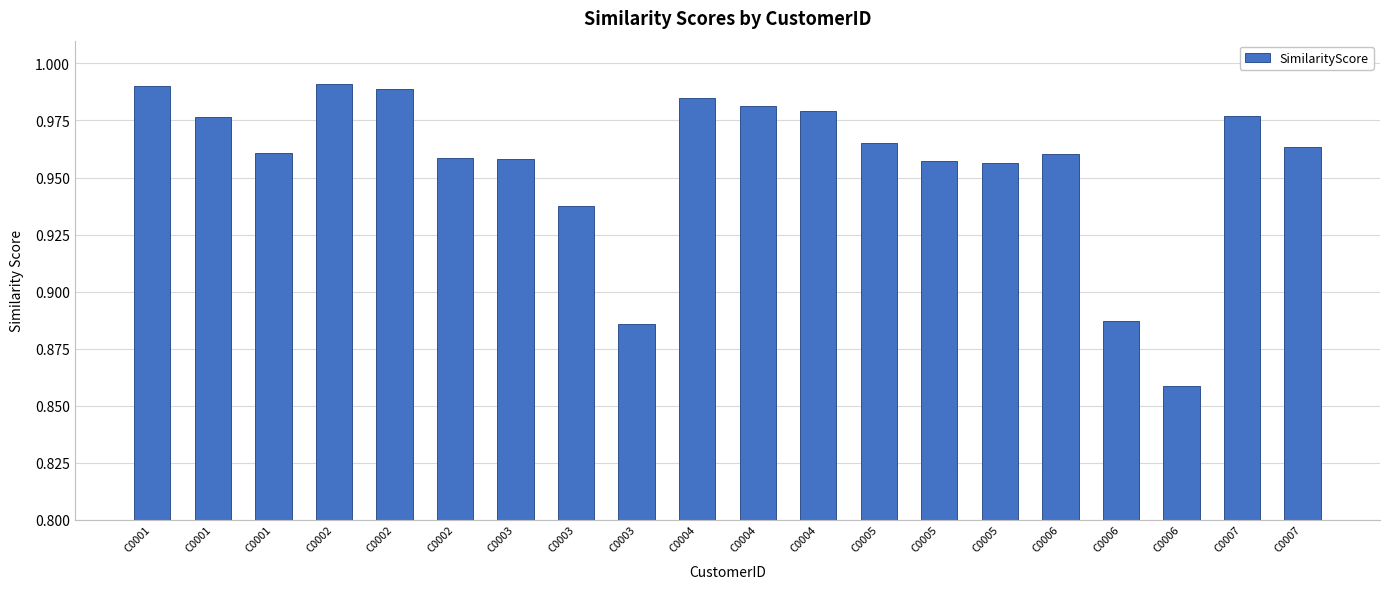

Reading left to right, extract all data points from this chart.

C0001=1.0	C0001=1.0	C0001=1.0	C0002=1.0	C0002=1.0	C0002=1.0	C0003=1.0	C0003=0.9	C0003=0.9	C0004=1.0	C0004=1.0	C0004=1.0	C0005=1.0	C0005=1.0	C0005=1.0	C0006=1.0	C0006=0.9	C0006=0.9	C0007=1.0	C0007=1.0